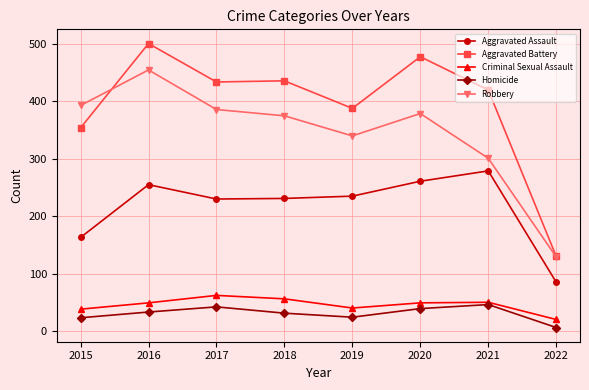

What is the value of the Robbery point at the 6th from the left?

379